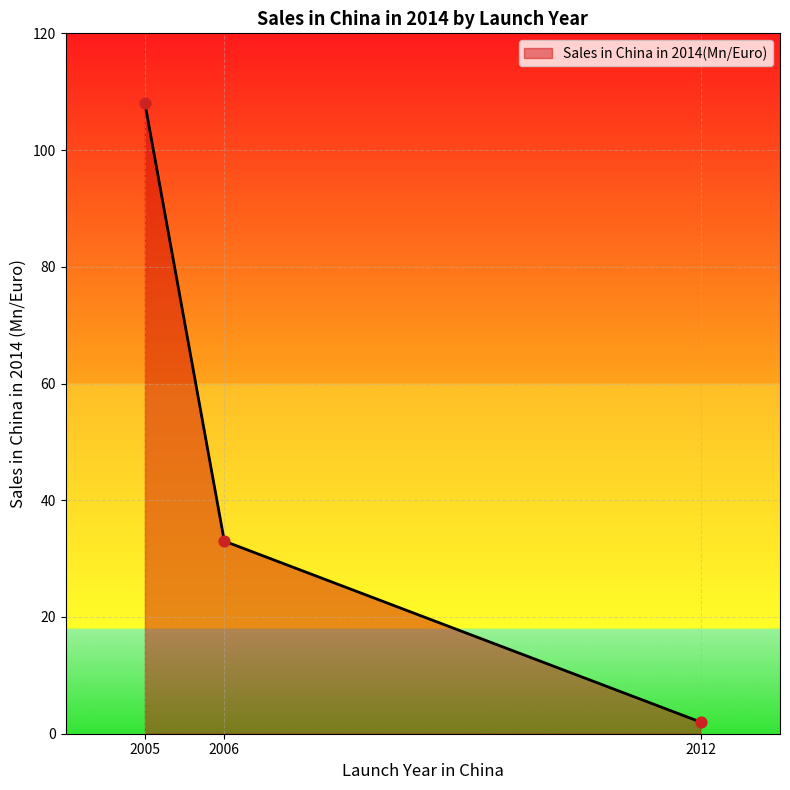

What is the ratio of the value at 2006 to the value at 2012?

16.5